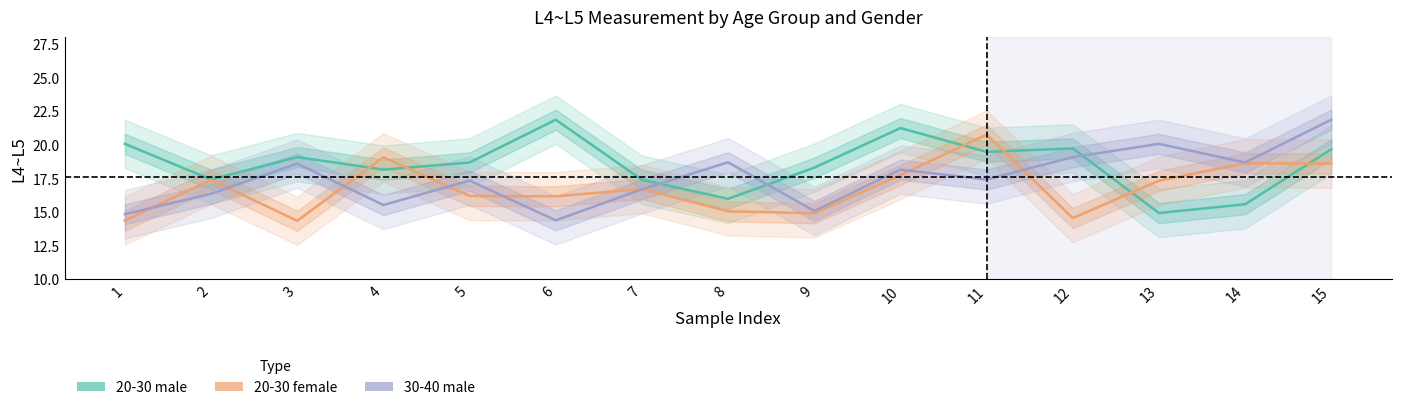

Between 3 and 11, which series saw the biggest shift?

20-30 female